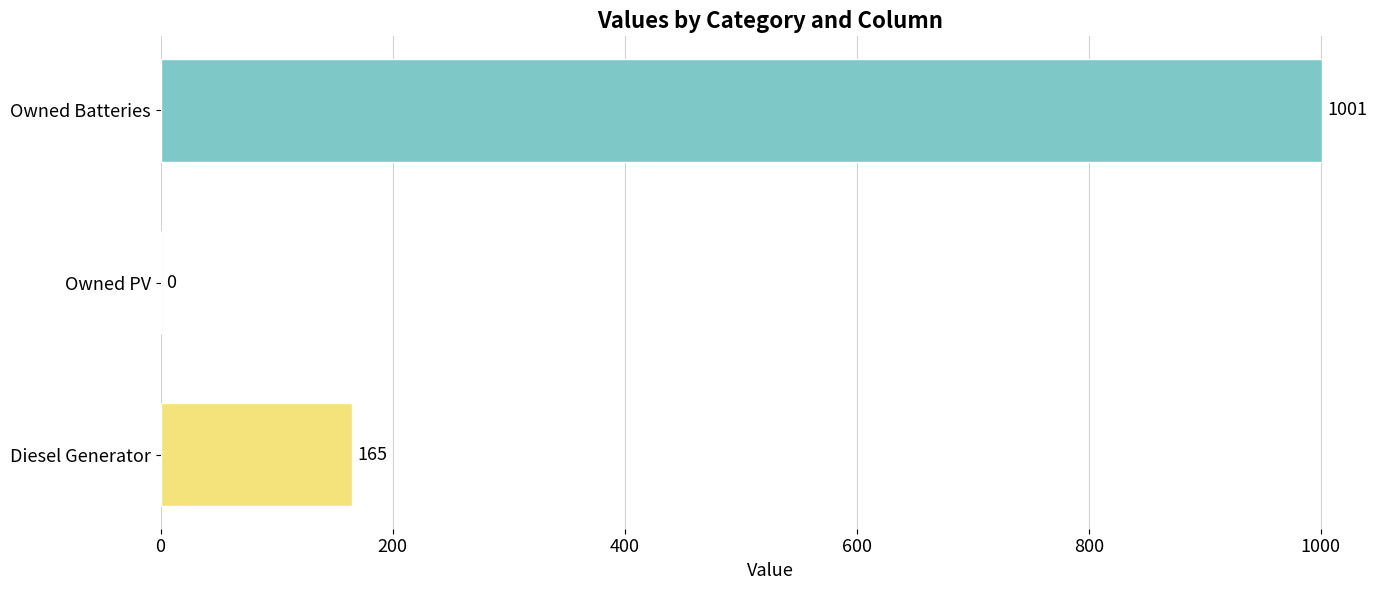

What is the ratio of the value at Owned Batteries to the value at Diesel Generator?

6.1